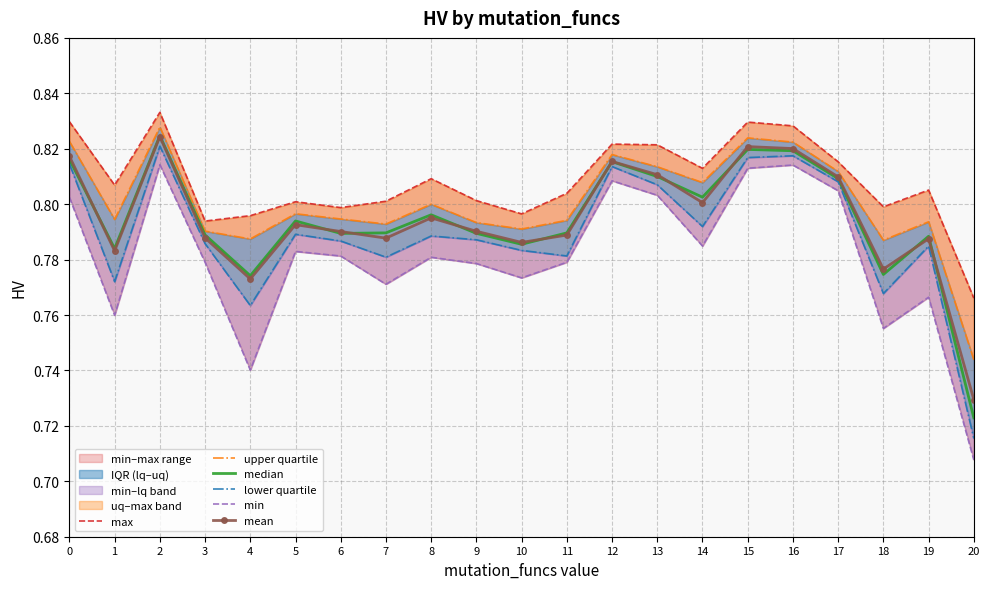

Which label corresponds to the largest value in the chart?

2